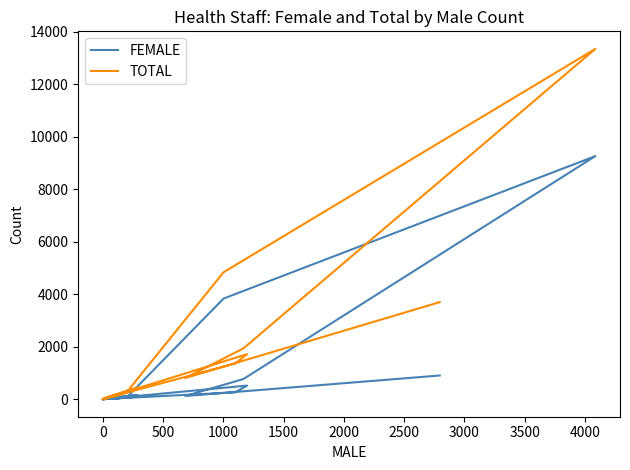

Which series has the widest spread of values?

TOTAL